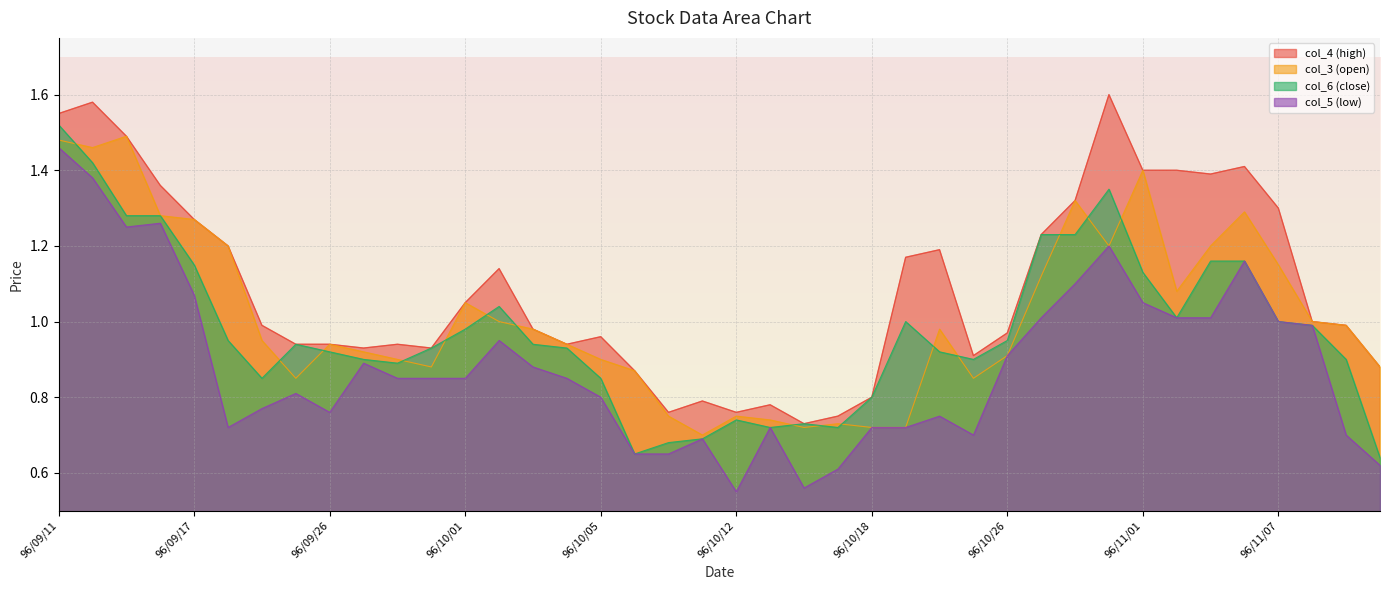

Between 96/11/02 and 96/11/07, which series saw the biggest shift?

col_4 (high)